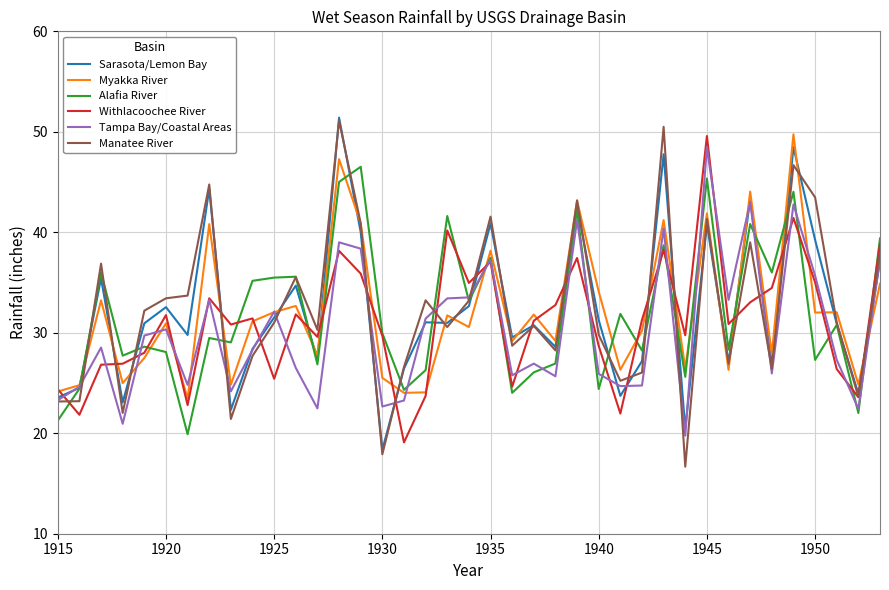

How many distinct data groups are displayed?

6